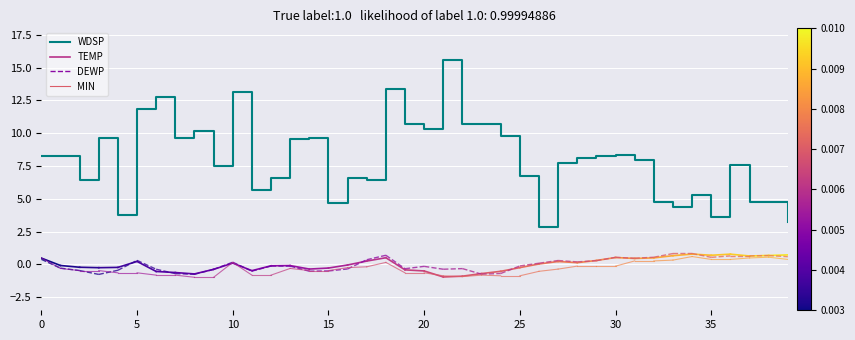

What is the difference between the maximum and minimum values?

12.7